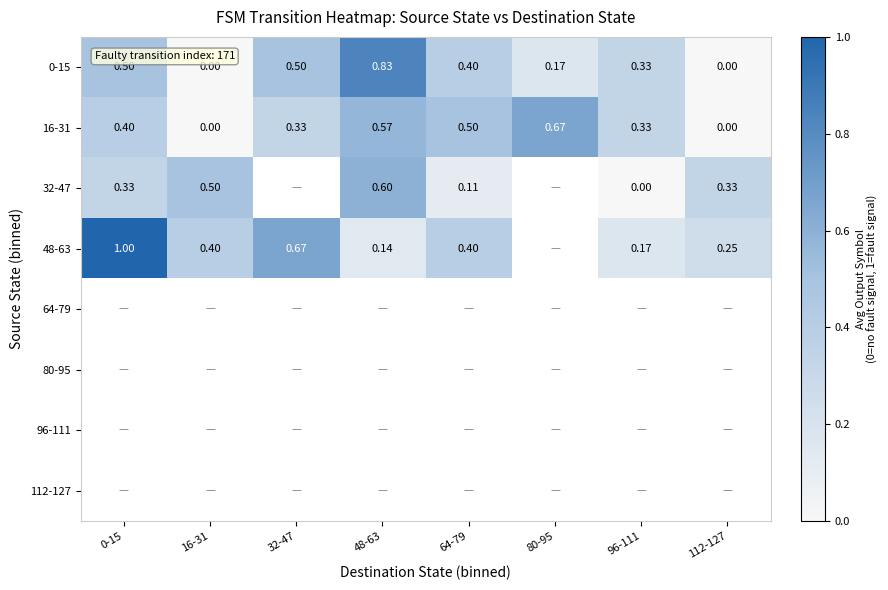

What is the sum of the 48-63 values at 96-111 and 64-79?

0.6